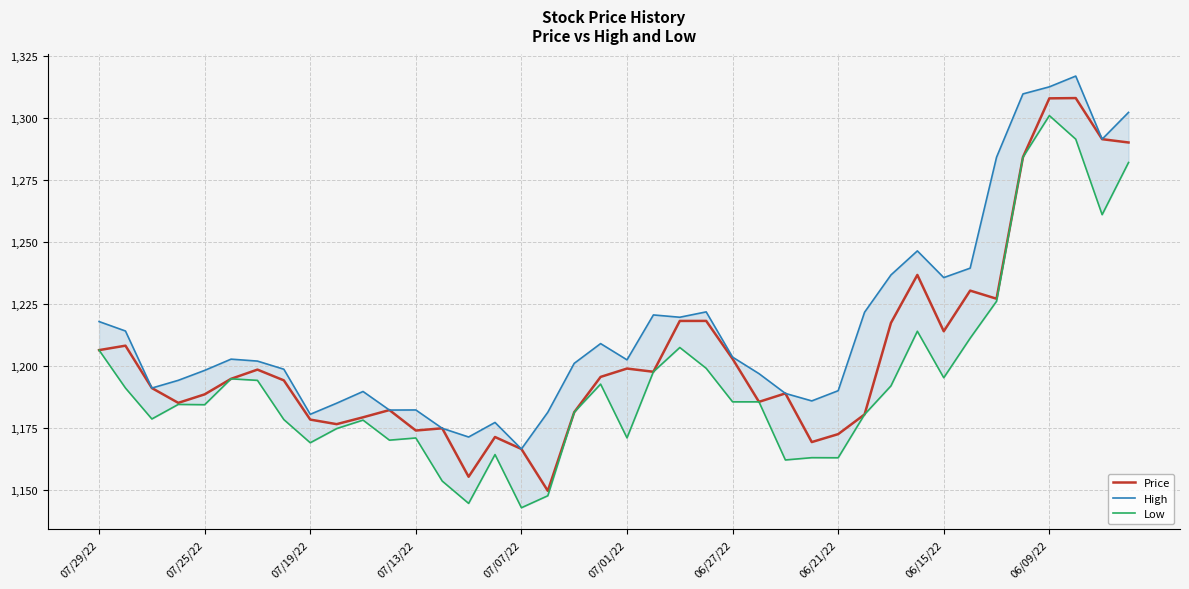

What is the difference between the second highest and minimum values in the Price series?

158.2